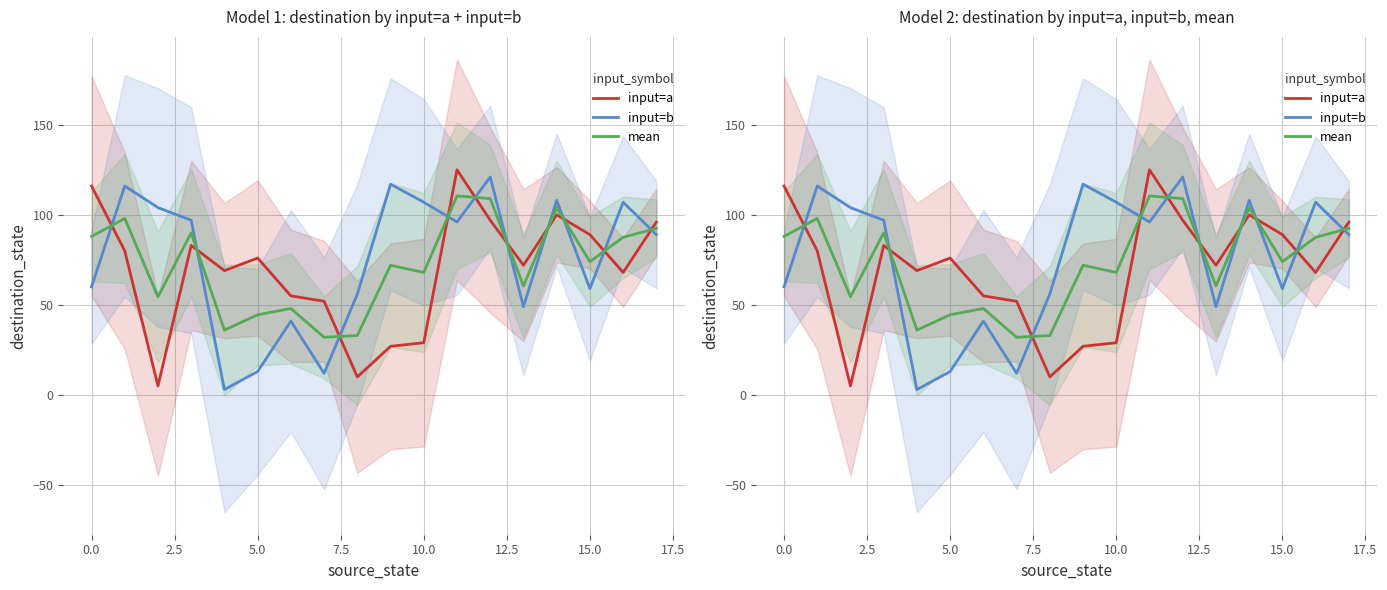

True or false: mean has a value of 181.6 at 14.

False